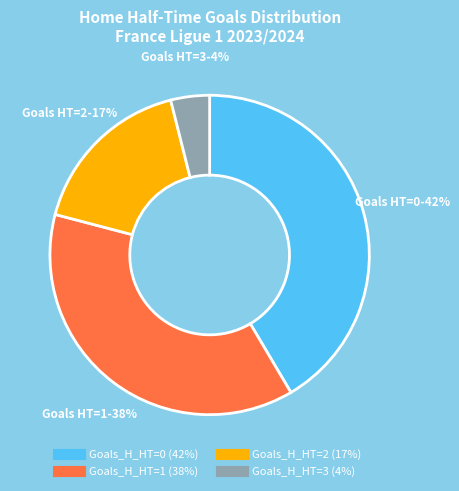

Is there a majority slice in this chart?

No